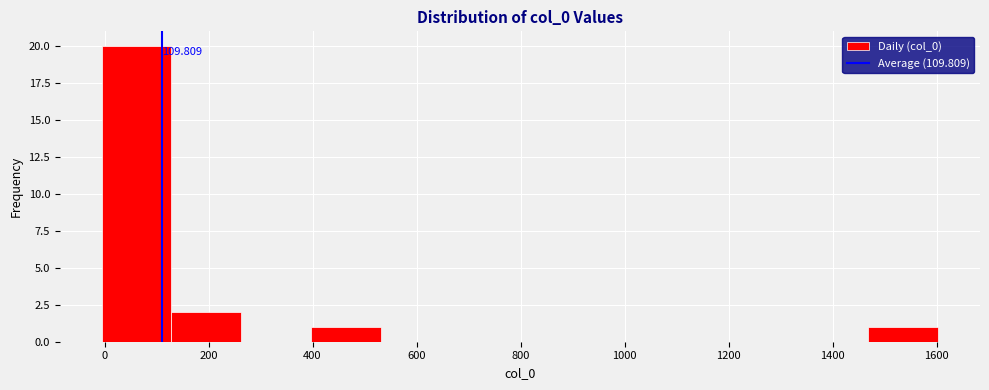

Over which range of the x-axis is the bar tallest?

0 to 120